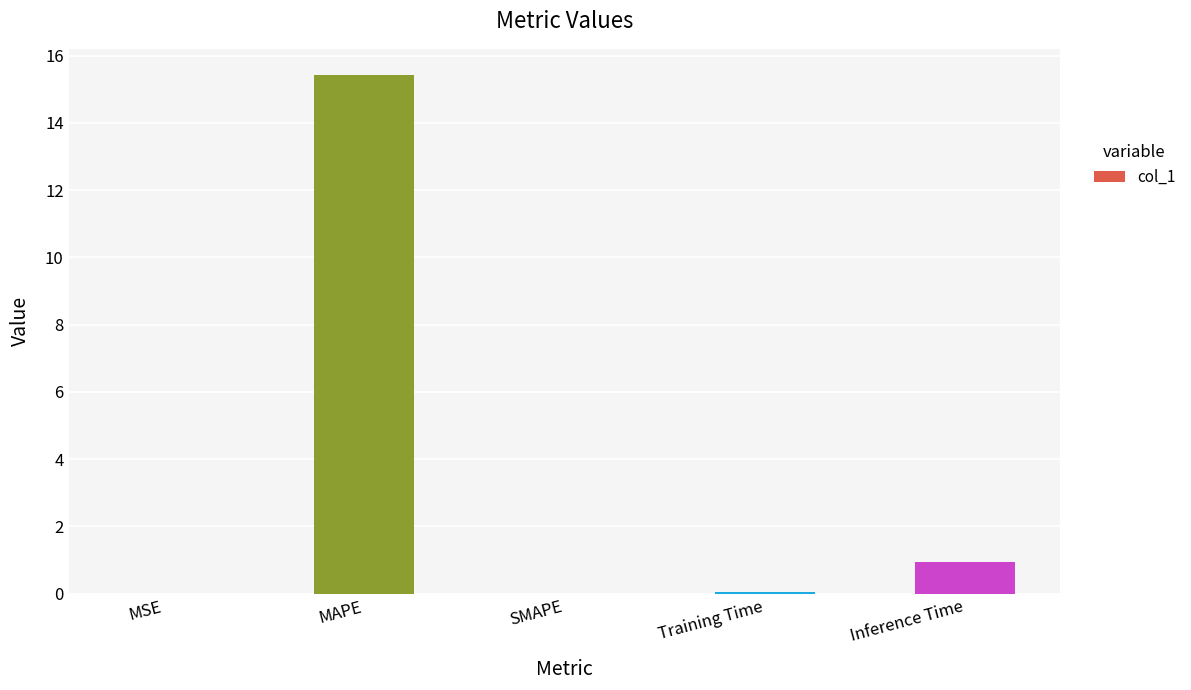

Are the bars horizontal?

No